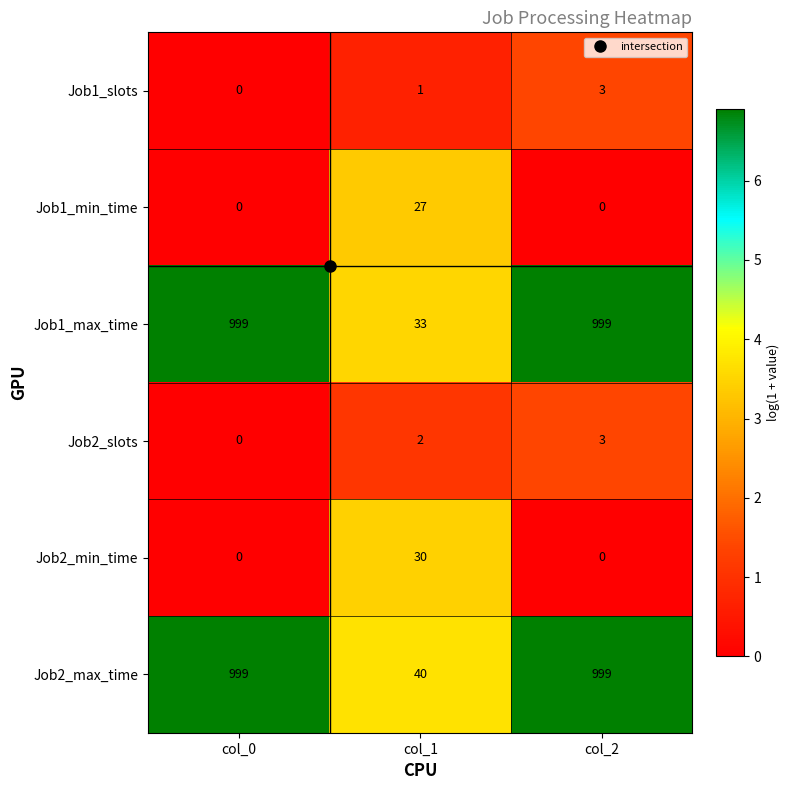

What is the sum of all Job1_slots values?

4